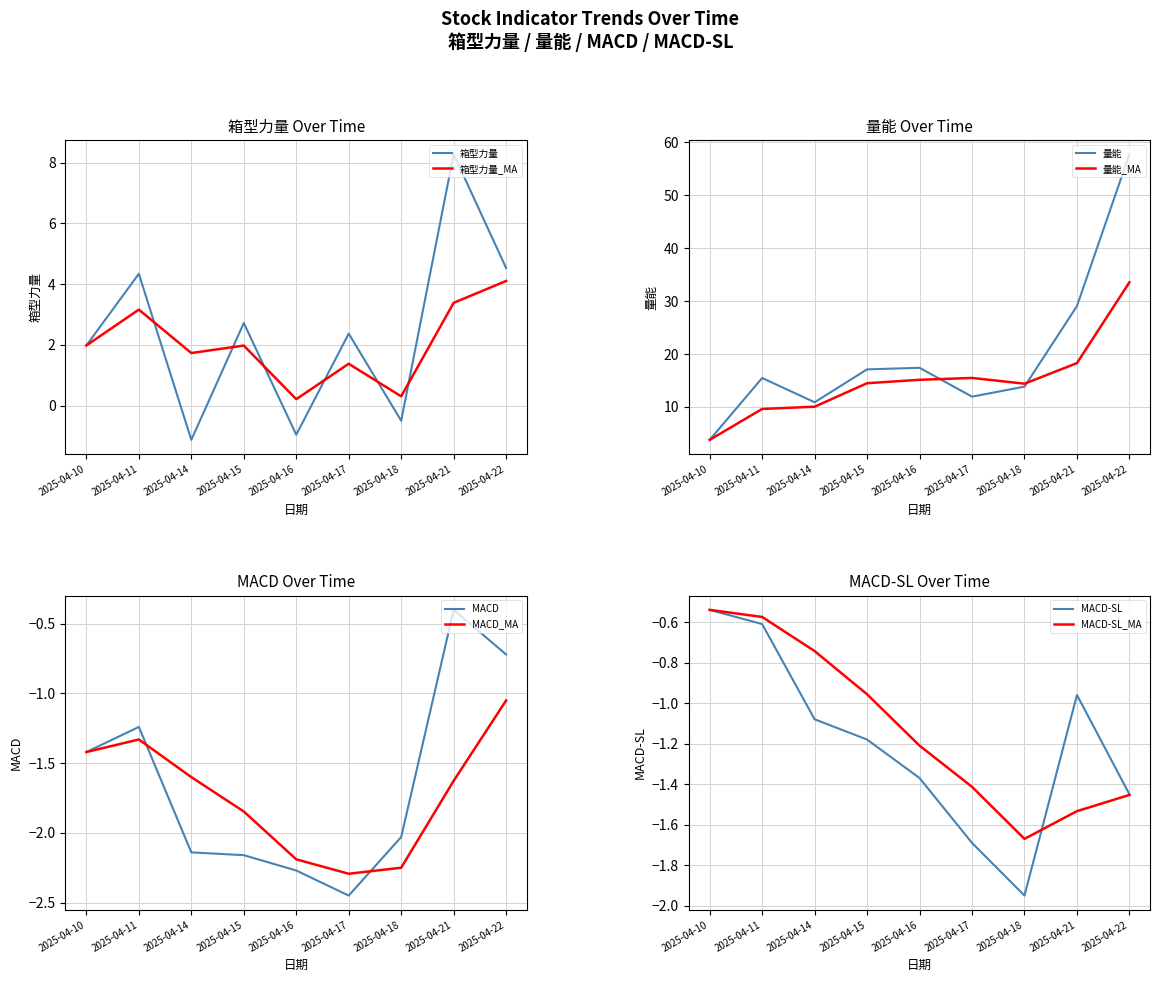

What is the approximate value of 箱型力量 at 2025-04-16?

-1.0